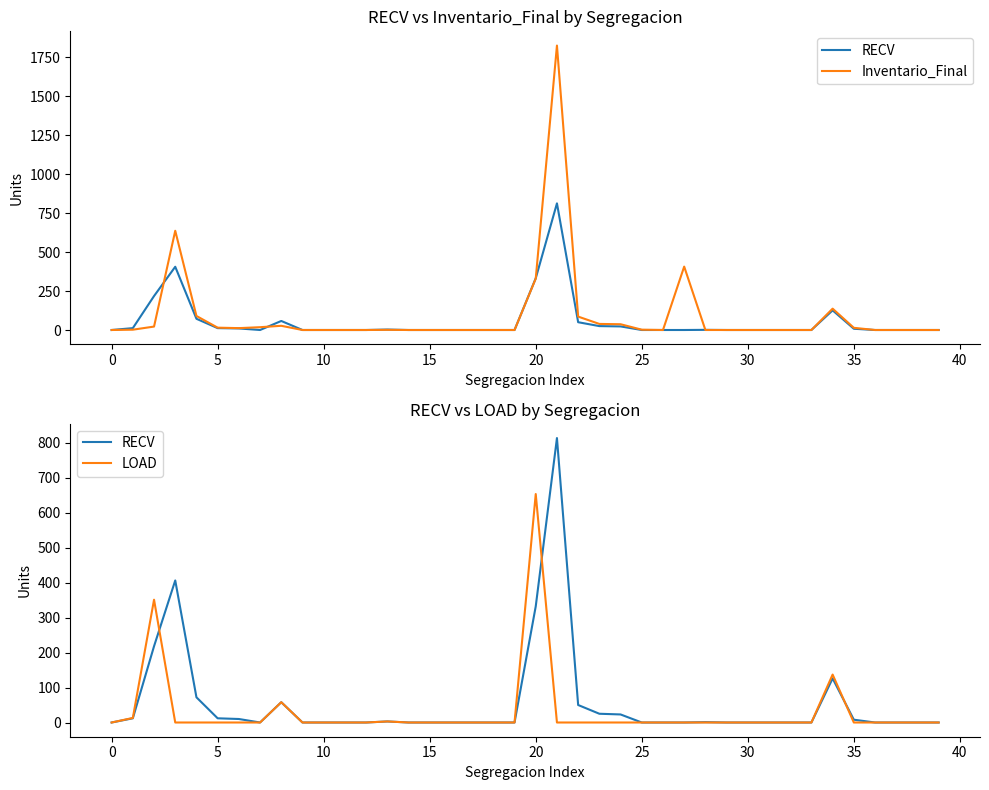

What is the value of the RECV point at the 23rd from the left?

50